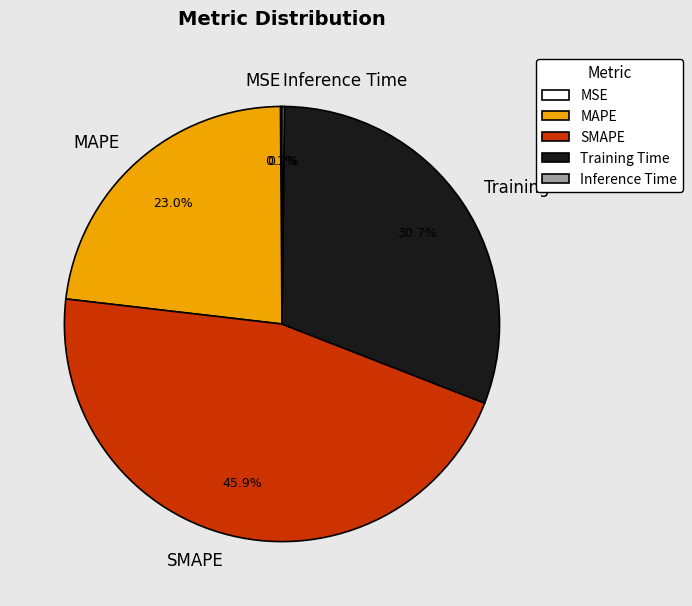

To the nearest percent, what percentage of the pie is MAPE?

23%